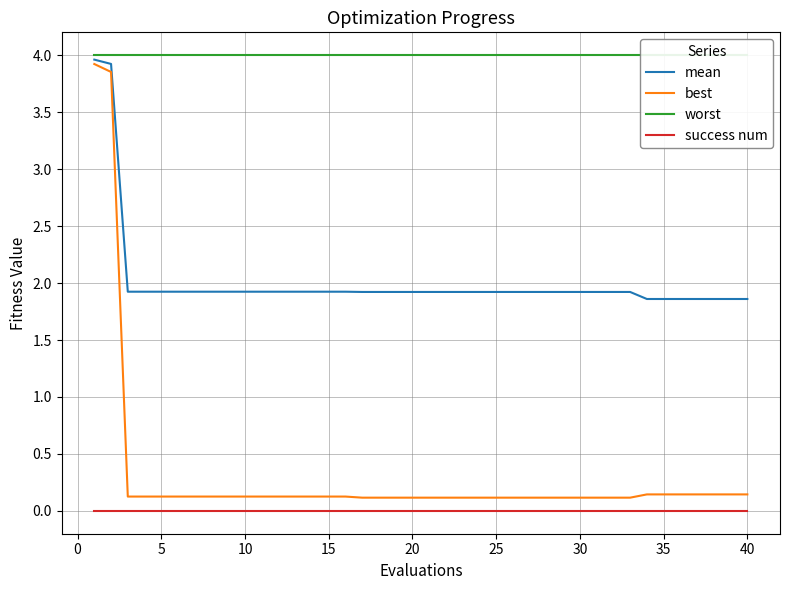

True or false: mean and success num intersect in this chart.

False